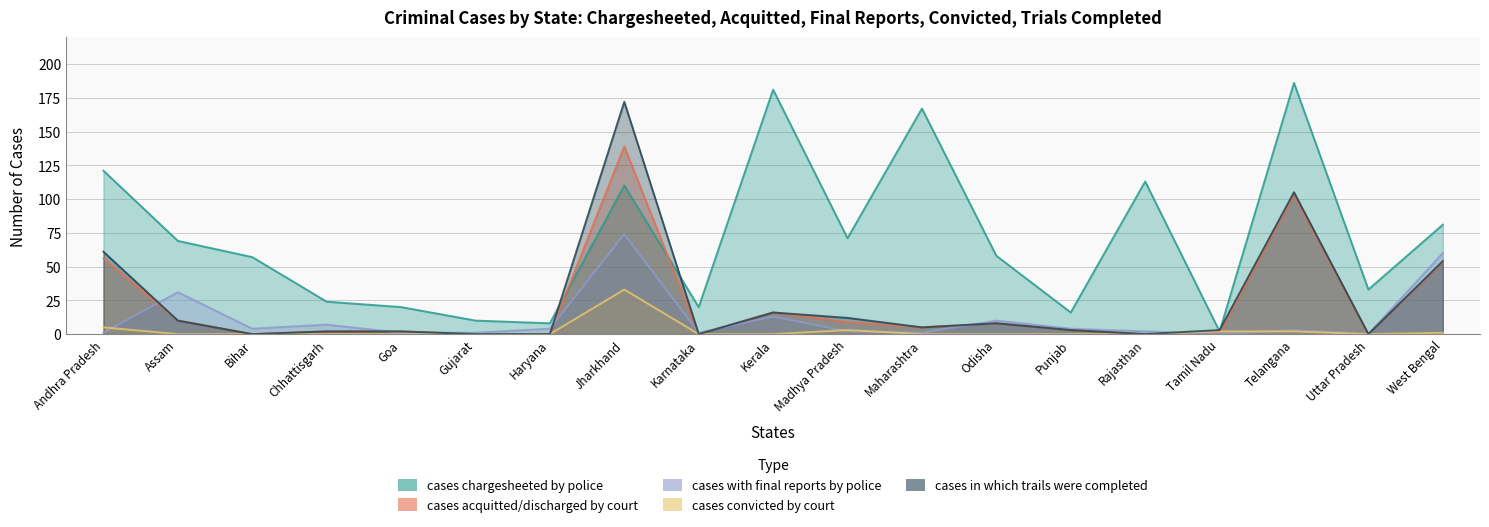

Is it true that cases convicted by court equals 0 at Haryana?

True